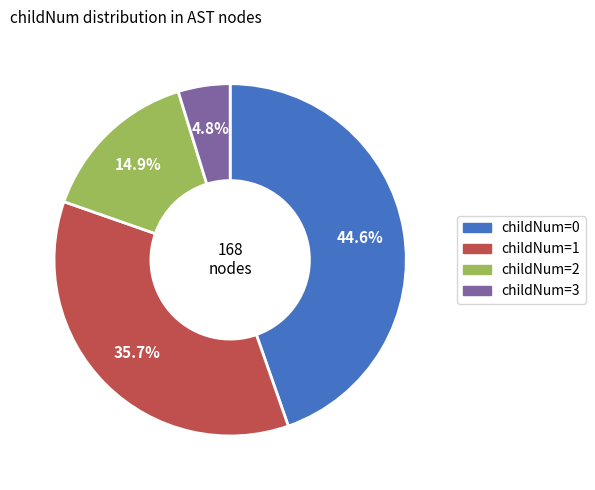

Does childNum=3 represent more than half of the total?

No